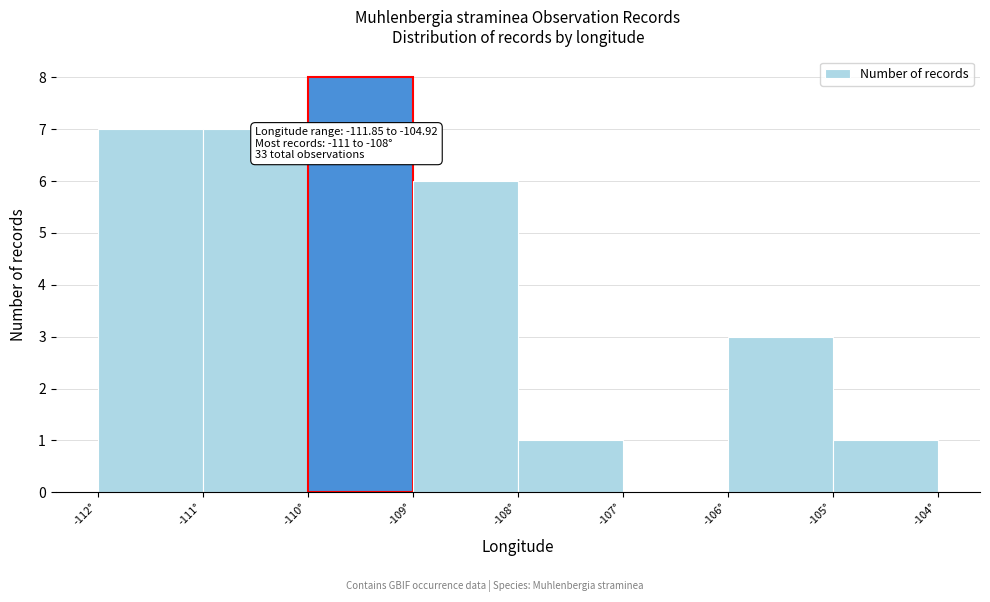

Over which range of the x-axis is the bar tallest?

-110 to -109